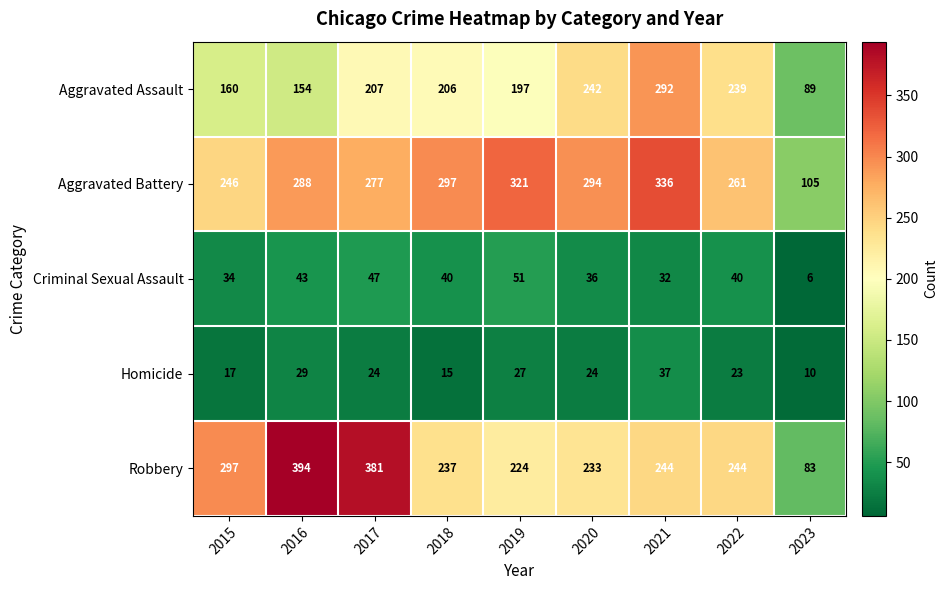

Read the Robbery value at 2023, to the nearest 10.

80